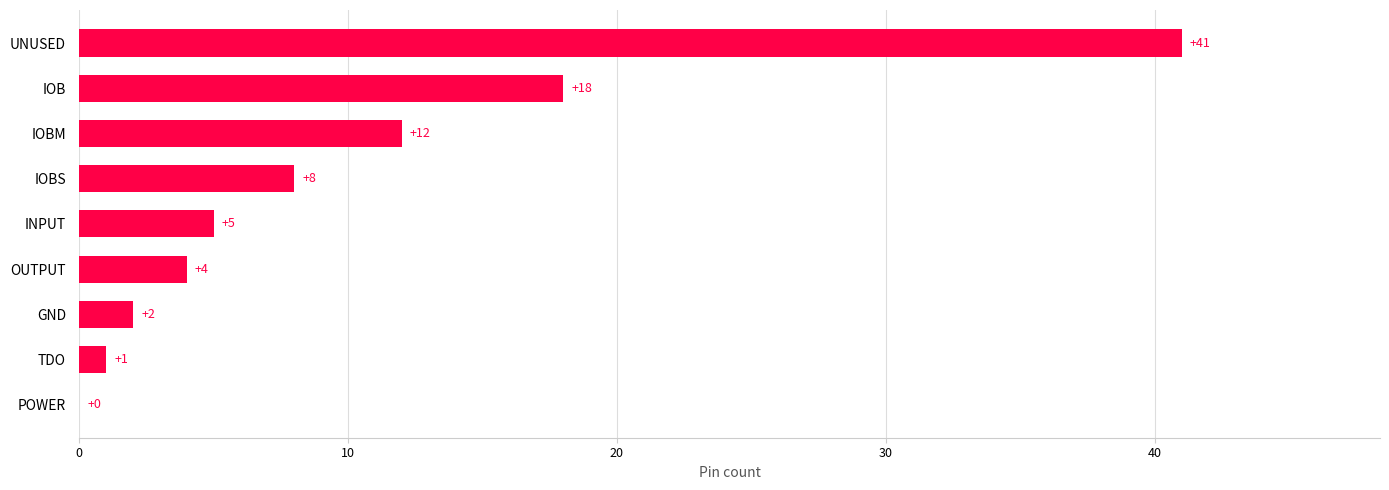

Between GND and IOB, which is larger?

IOB